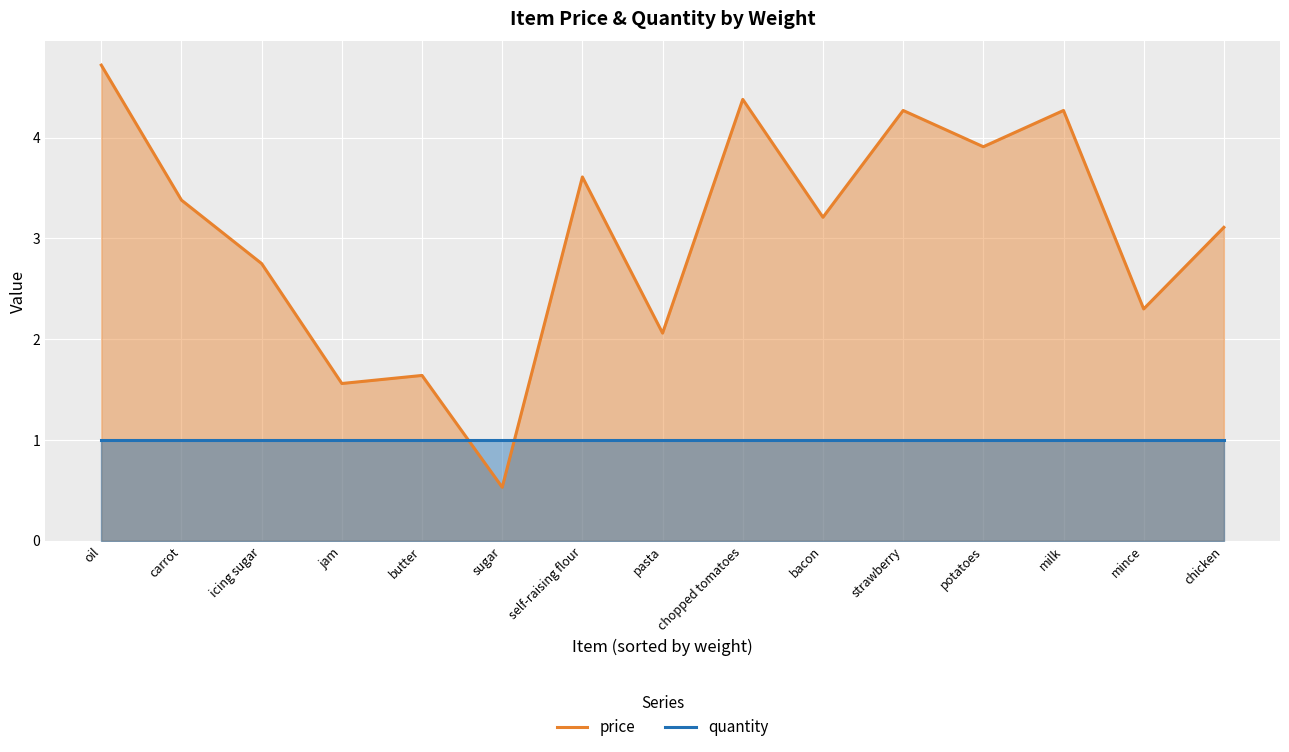

True or false: price and quantity intersect in this chart.

True